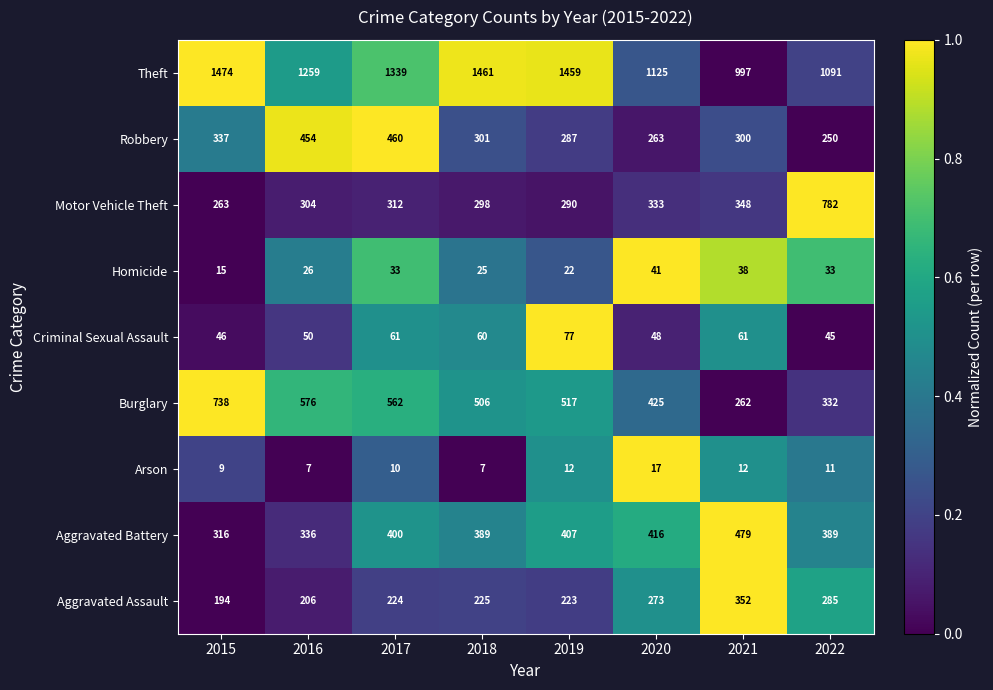

What is the total value across all series at 2016?

3218